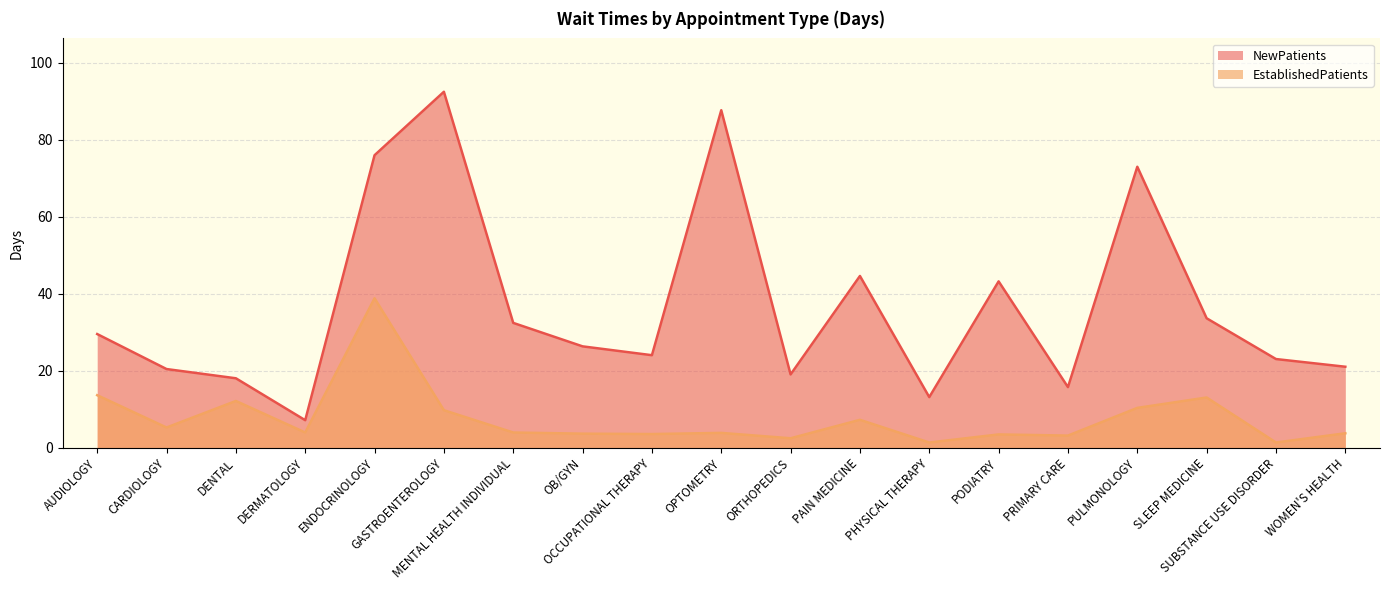

What position from the right is DERMATOLOGY?

16